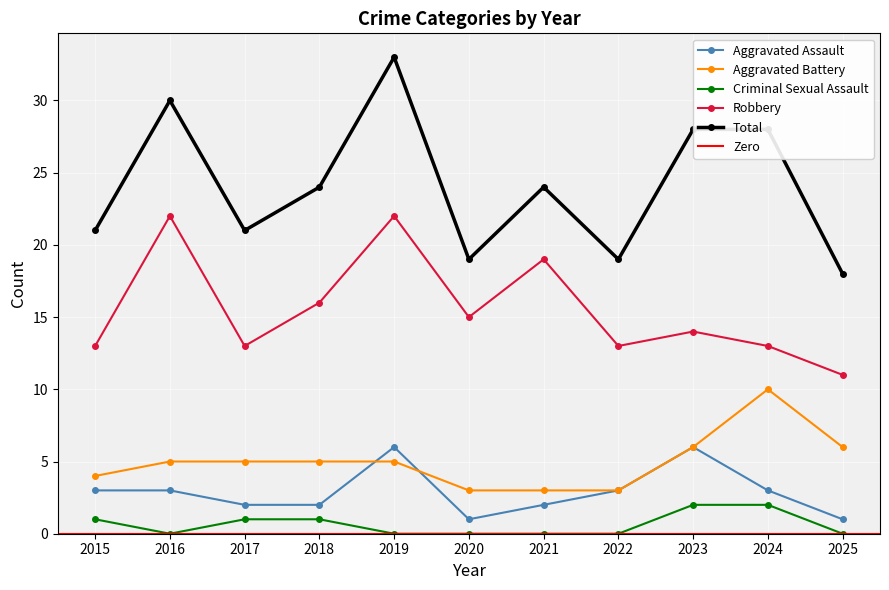

What is the value of the Total point at the 1st from the left?

21